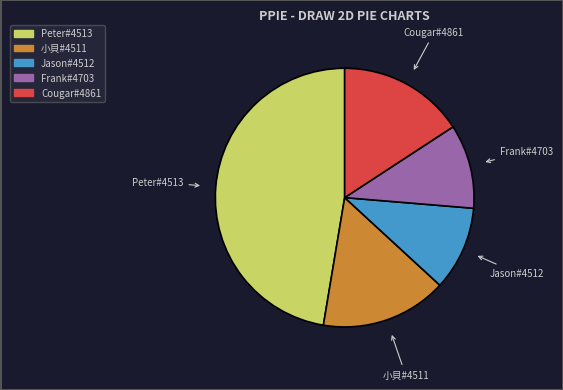

What is the largest slice in the pie chart?

Peter#4513